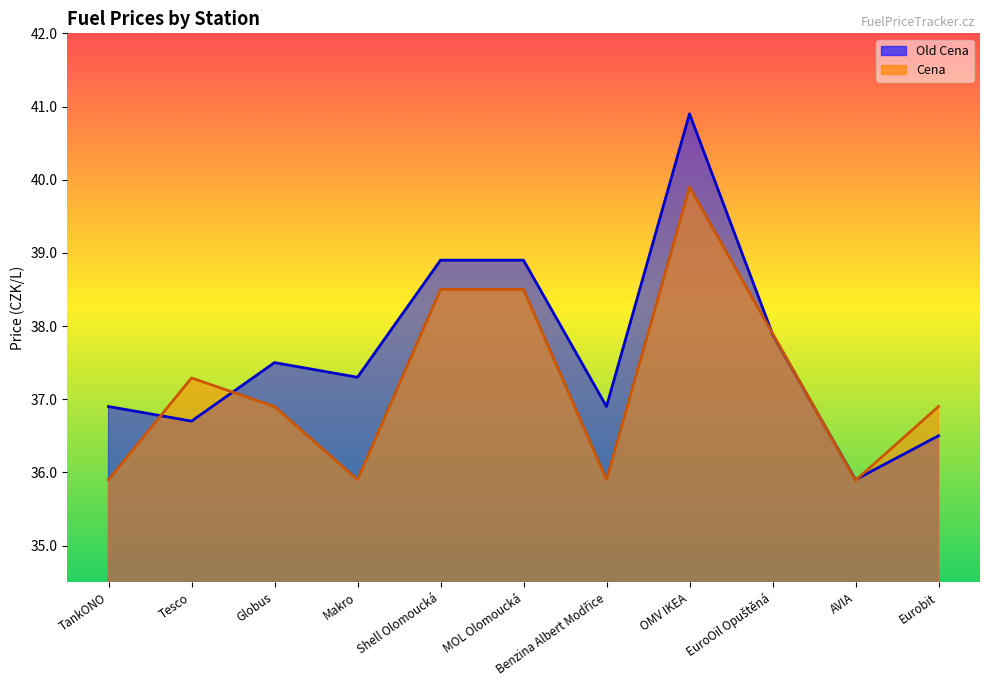

Which has a higher value, Shell Olomoucká or OMV IKEA?

OMV IKEA